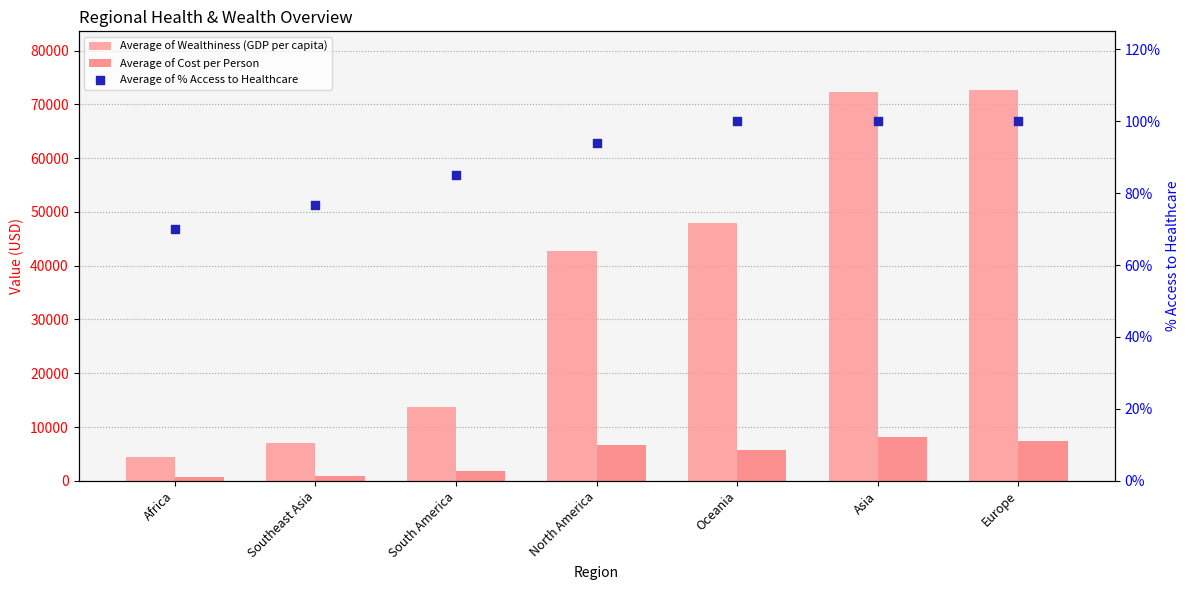

Which series has the largest total across all categories?

Average of Wealthiness (GDP per capita)